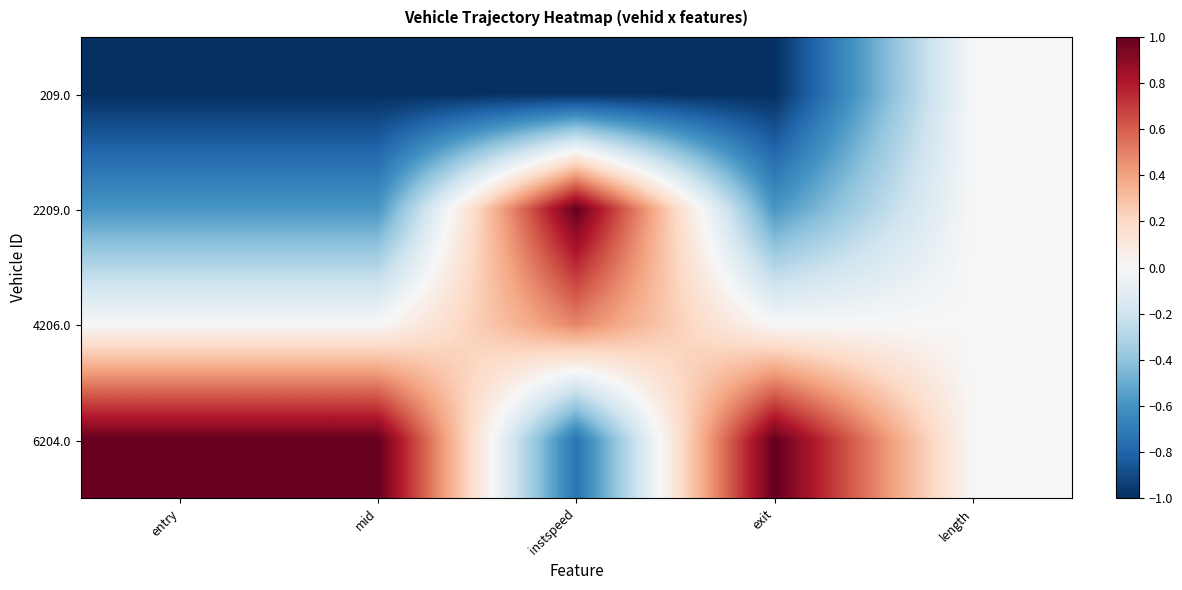

Reading left to right, what are all the values shown in this chart?

209.0: entry=-1.0	mid=-1.0	instspeed=-1.0	exit=-1.0	length=0.0
2209.0: entry=-0.6	mid=-0.6	instspeed=1.0	exit=-0.6	length=0.0
4206.0: entry=0.0	mid=0.0	instspeed=0.5	exit=-0.0	length=0.0
6204.0: entry=1.0	mid=1.0	instspeed=-0.7	exit=1.0	length=0.0